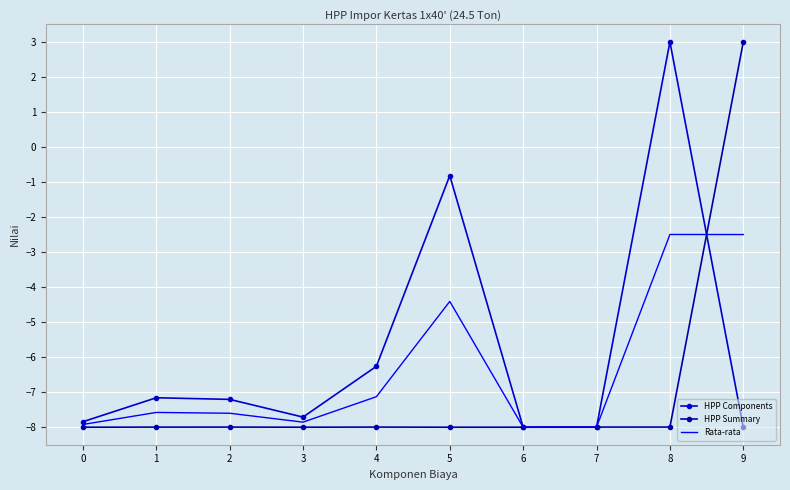

True or false: Rata-rata and HPP Summary intersect in this chart.

True